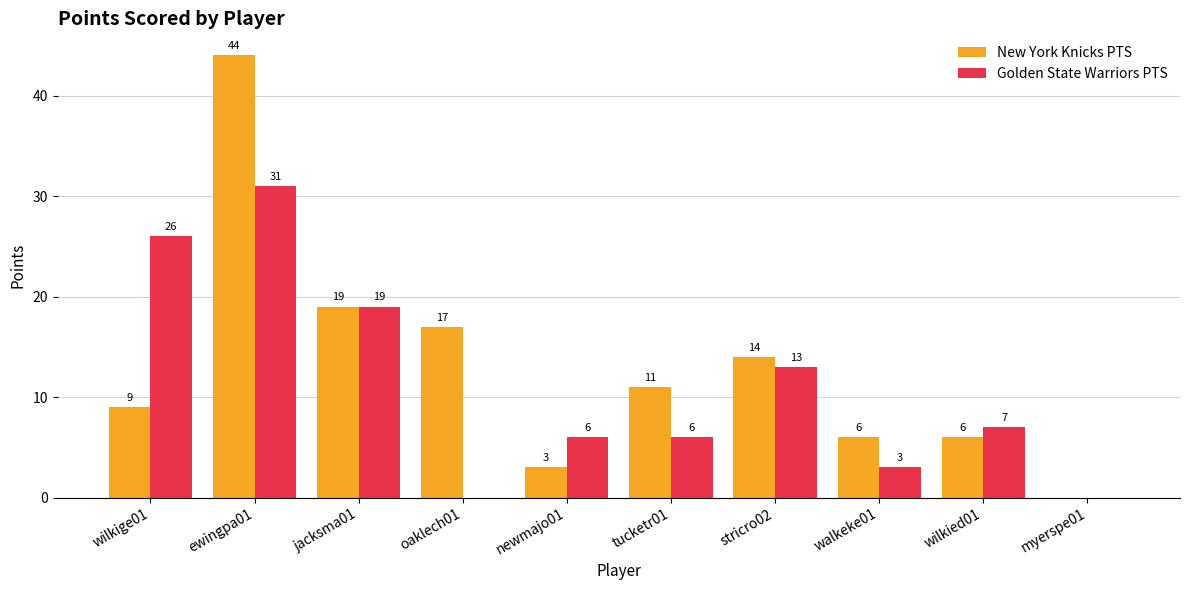

The value of New York Knicks PTS at wilkige01 is 6. True or false?

False